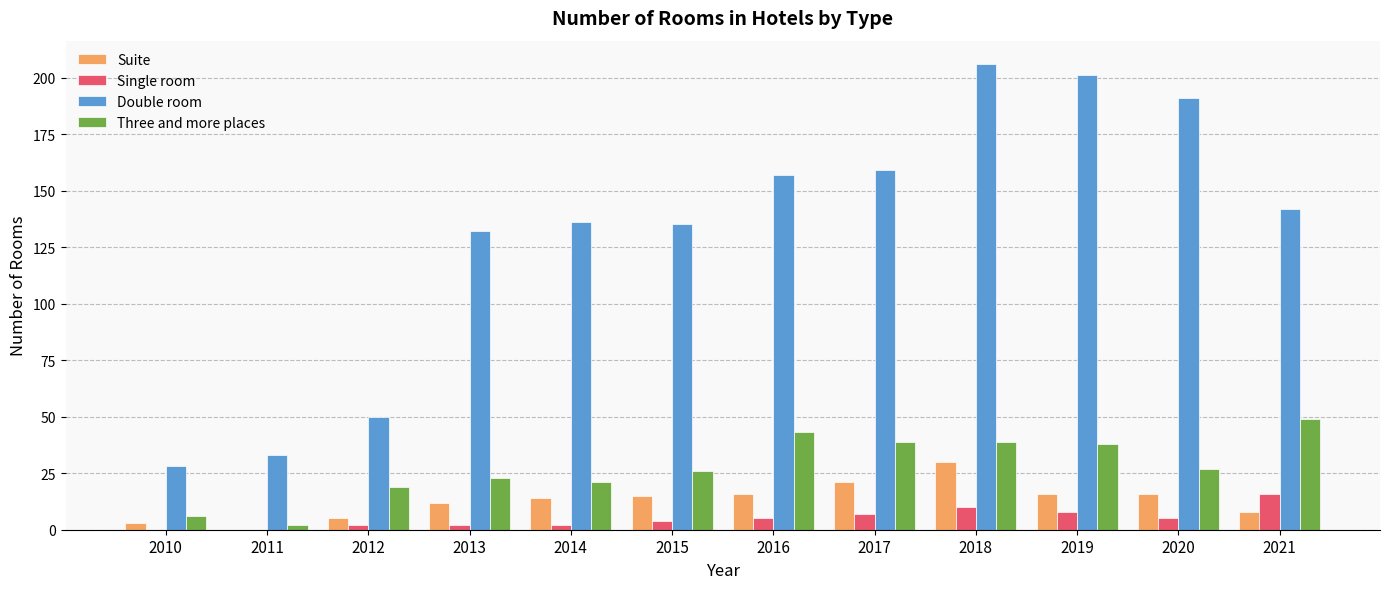

What is the approximate value of Three and more places at 2016, to the nearest 10?

40